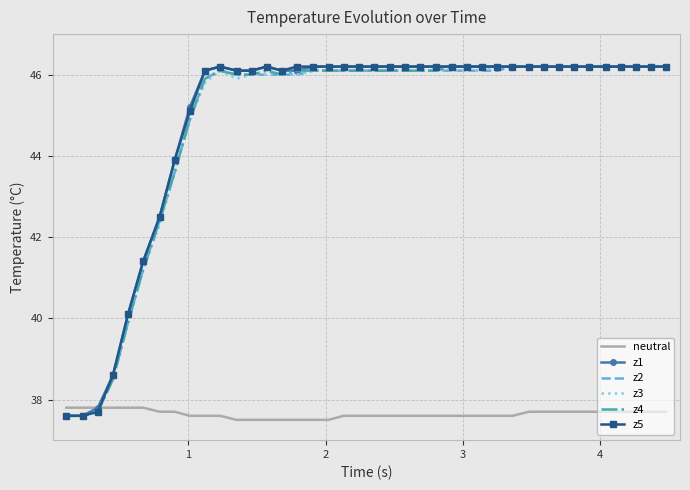

What is the minimum value shown in the chart?

37.5